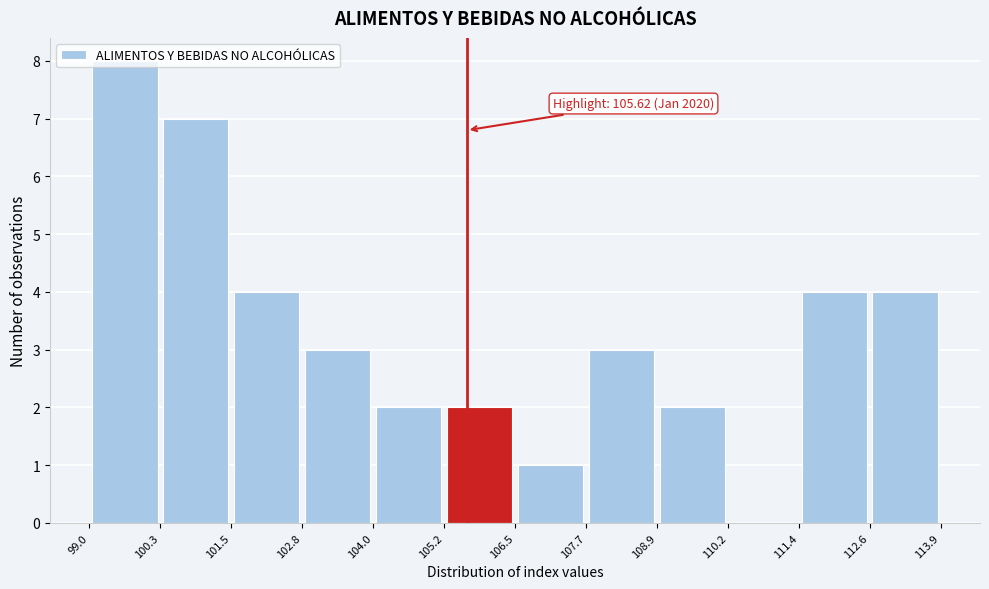

Which range on the x-axis has the tallest bar?

99.0 to 100.3